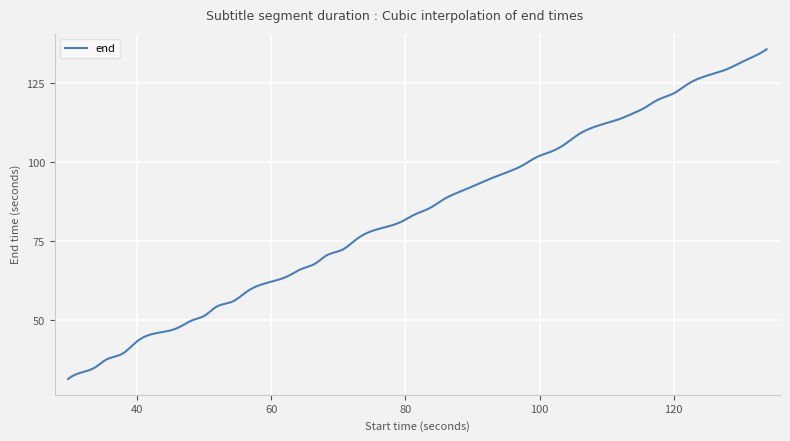

What is the difference between the maximum and minimum values?

104.4